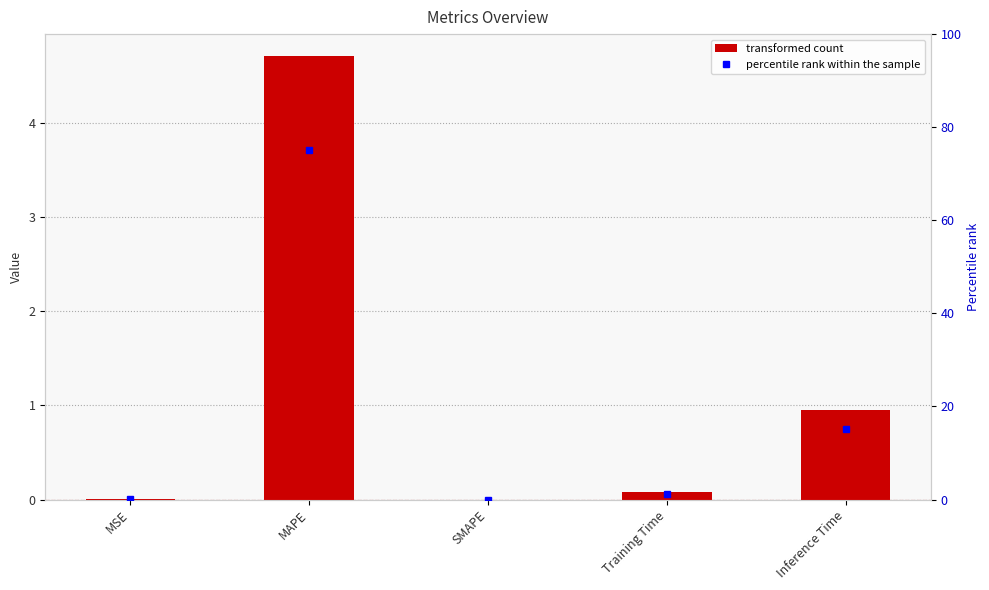

Which series has the largest total across all categories?

percentile rank within the sample